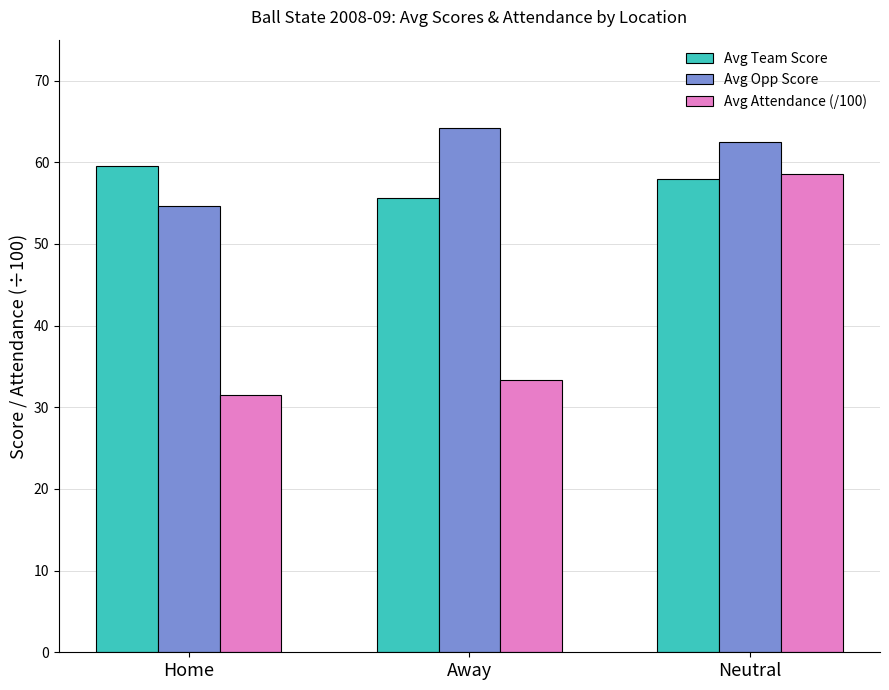

What is the approximate value of Avg Attendance (/100) at Away?

33.4